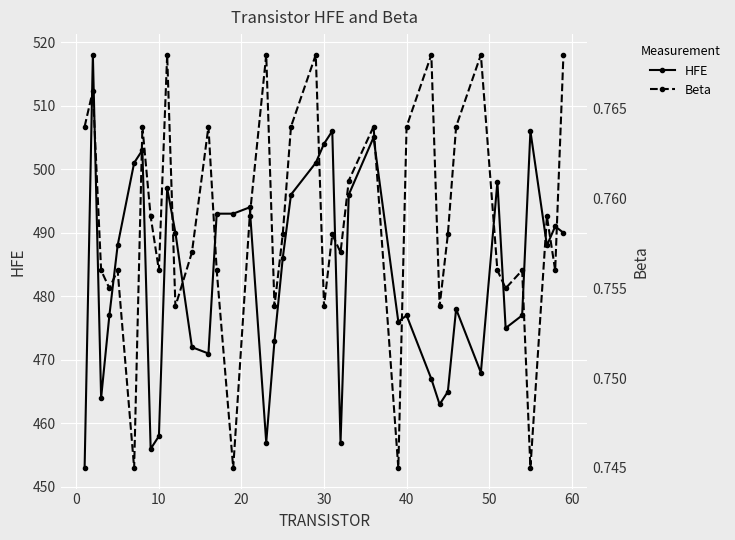

True or false: HFE has more than 0 interior local peaks.

True